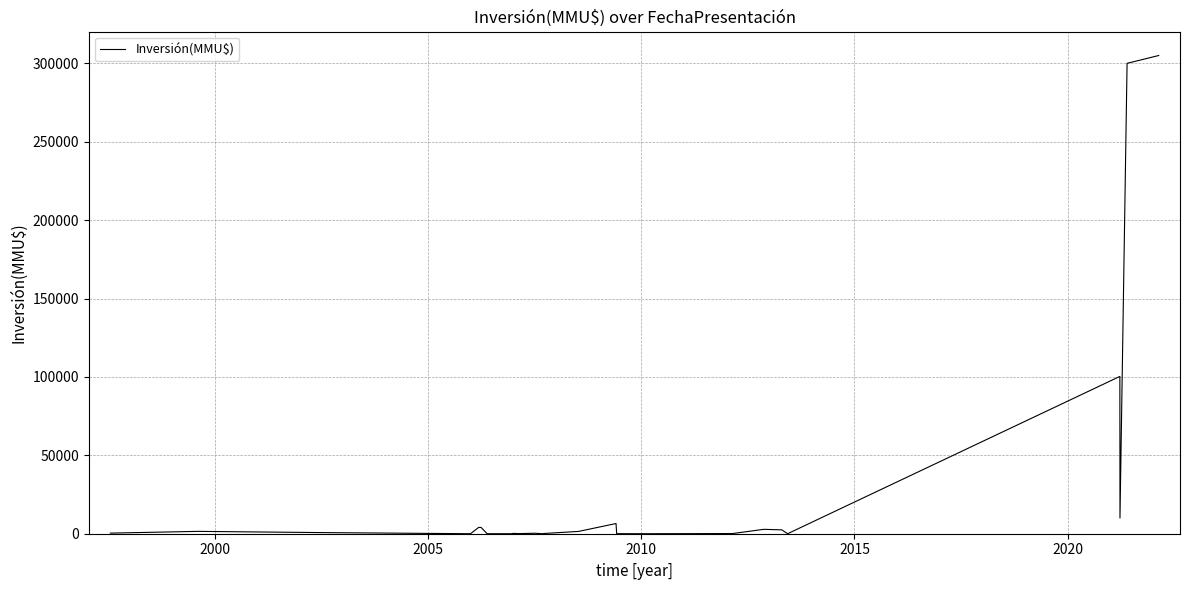

What is the maximum value shown in the chart?

305000